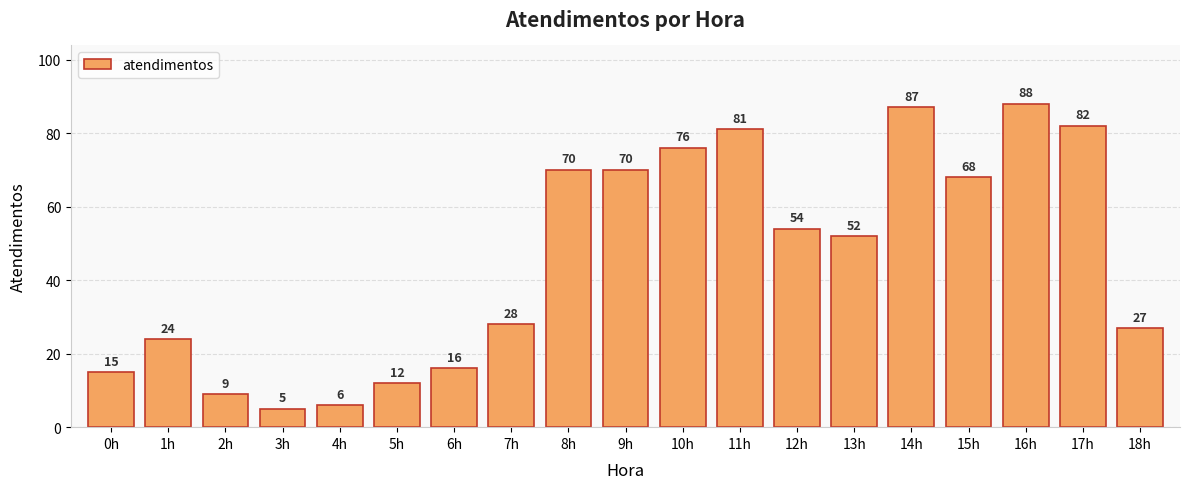

What position from the right is 8h?

11